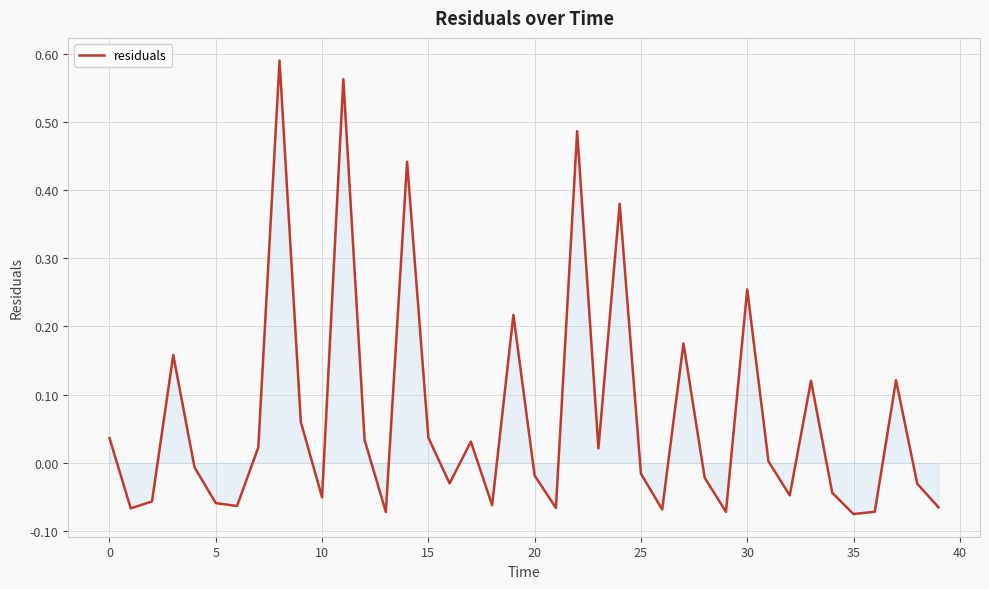

How many distinct data groups are displayed?

1